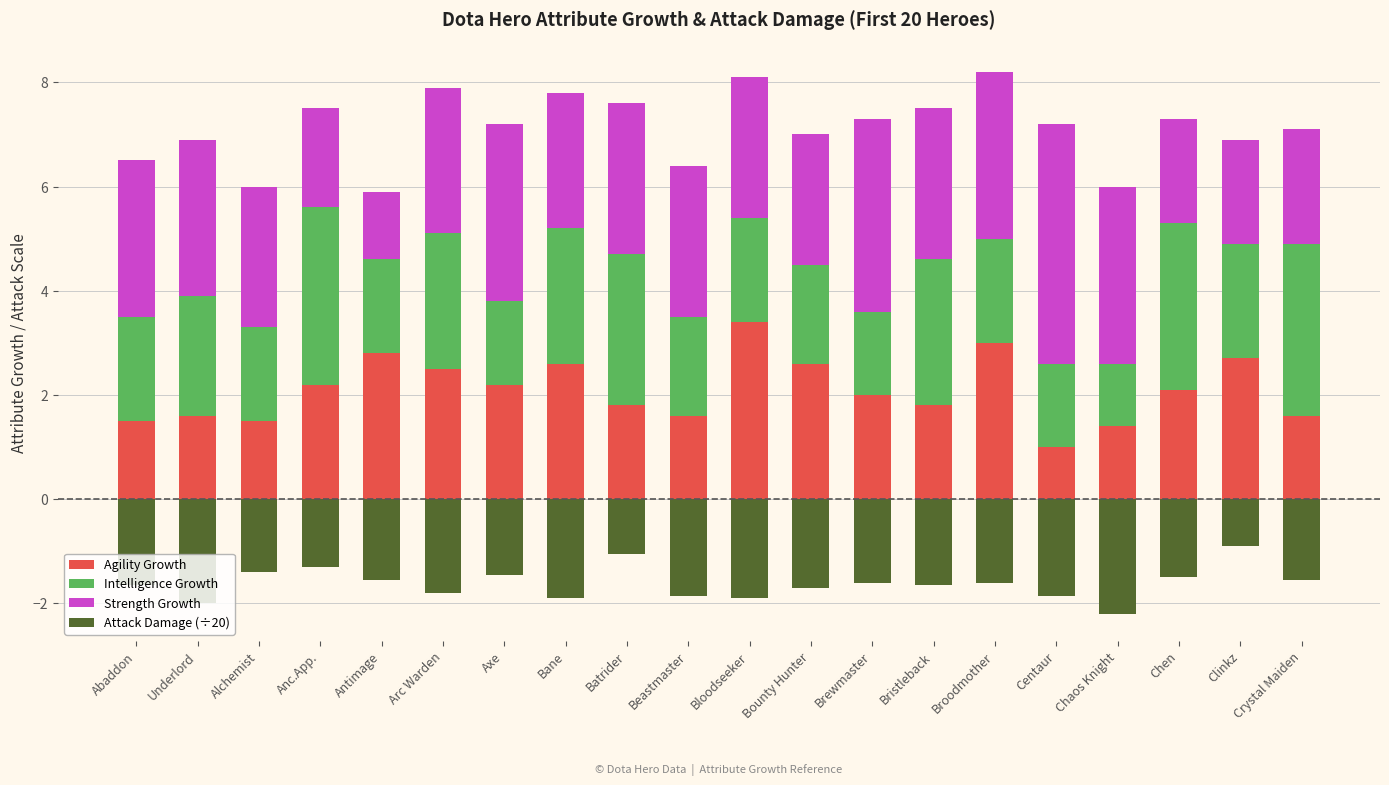

Rank the series at Bristleback from lowest to highest value.

Attack Damage (÷20), Agility Growth, Intelligence Growth, Strength Growth